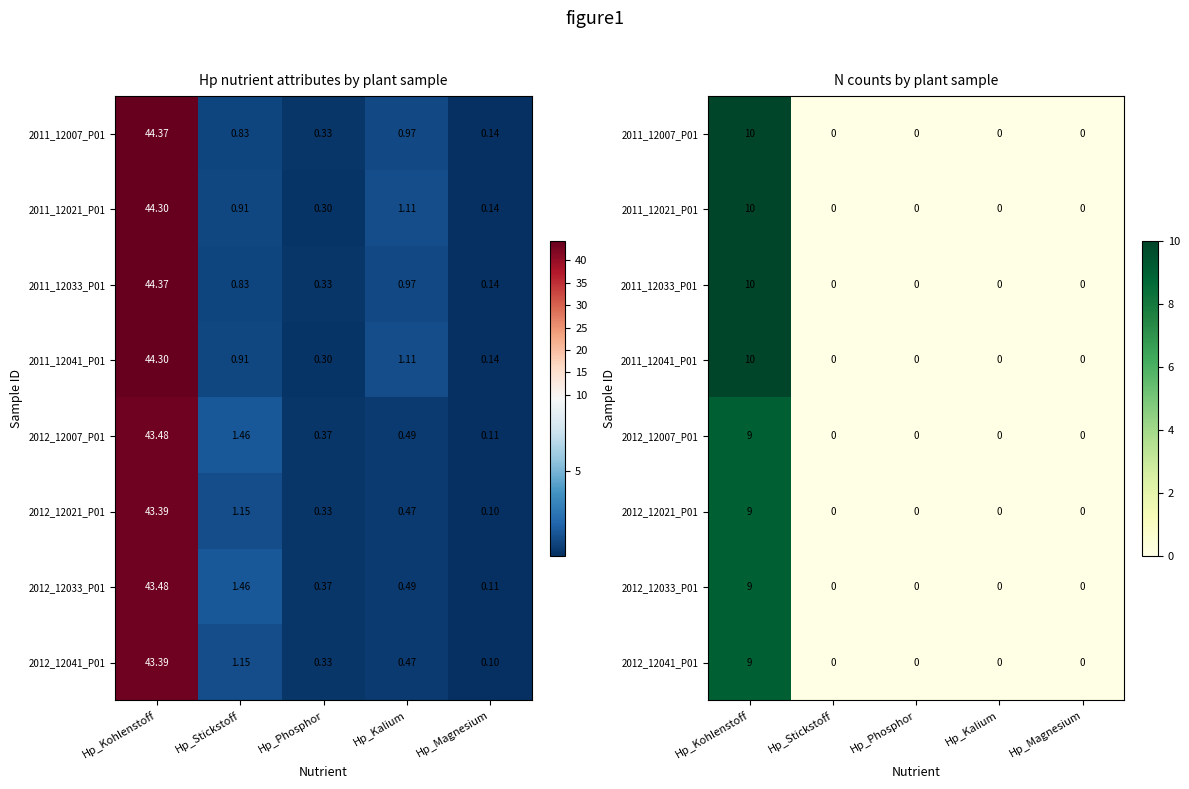

True or false: 2012_12007_P01 has a value of 16 at Hp_Kohlenstoff.

False